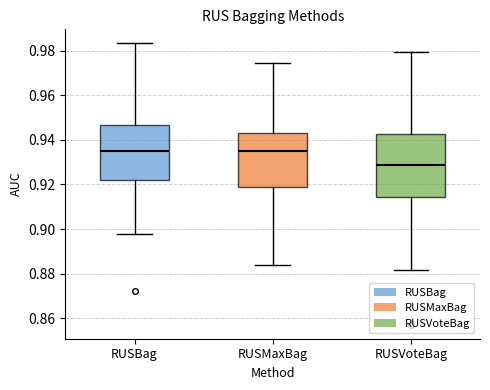

Reading left to right, read every box against the y-axis: the position of its median line, the range the box covers, and the ends of its whiskers. The values are not printed on the chart, so give them approximately, as read against the axis.

RUSBag: median 0.934, box 0.922 to 0.946, whiskers 0.898 to 0.984
RUSMaxBag: median 0.936, box 0.918 to 0.944, whiskers 0.884 to 0.974
RUSVoteBag: median 0.928, box 0.914 to 0.942, whiskers 0.882 to 0.980